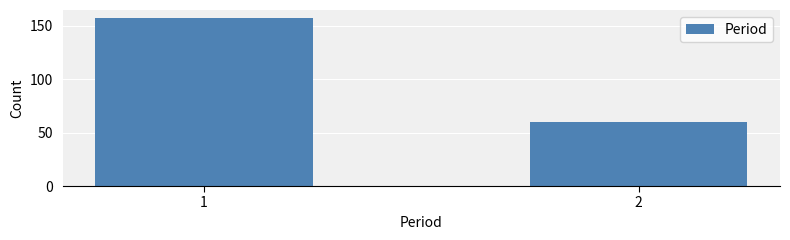

Reading left to right, transcribe all the data shown in this chart.

1=157	2=60